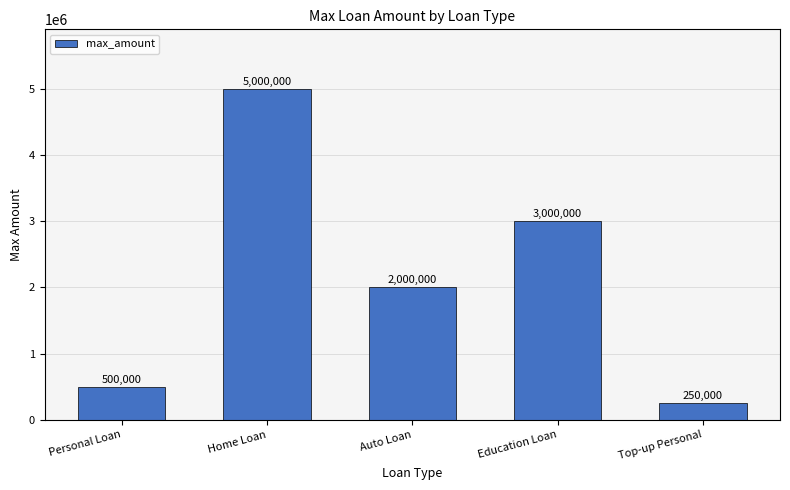

The chart shows a value of 5000000 at Home Loan. True or false?

True